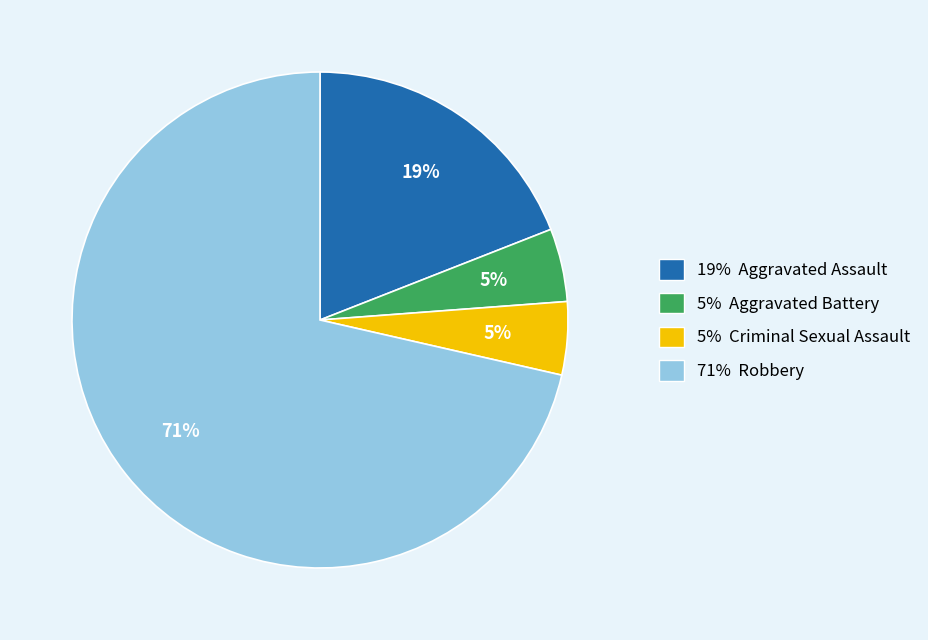

Count the number of slices in the pie.

4